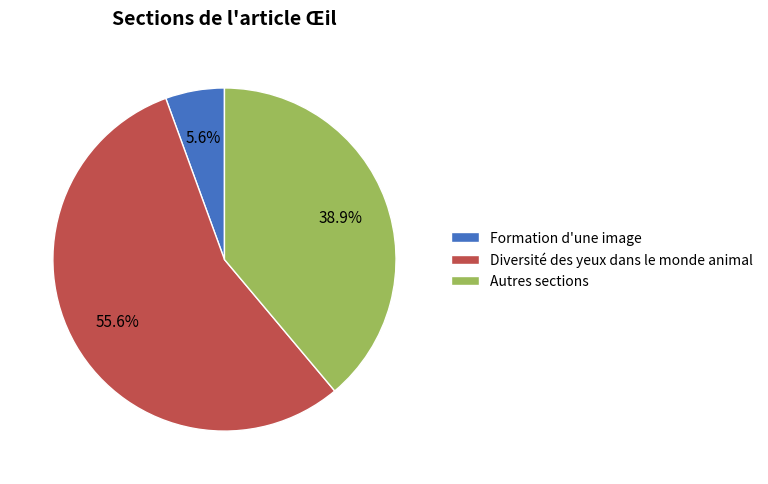

To the nearest percent, what is the average slice percentage?

33%